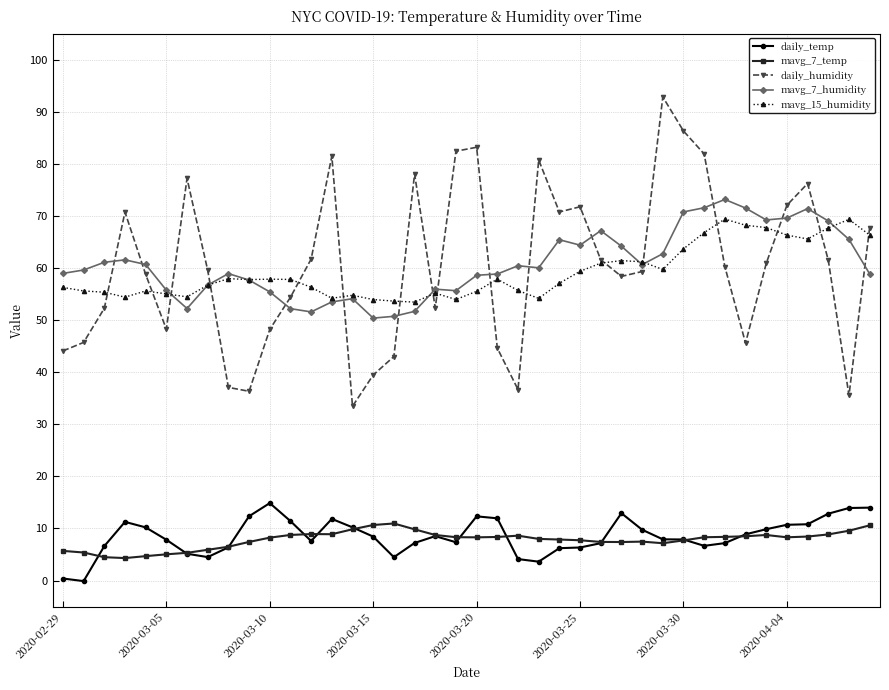

Which series has the widest spread of values?

daily_humidity